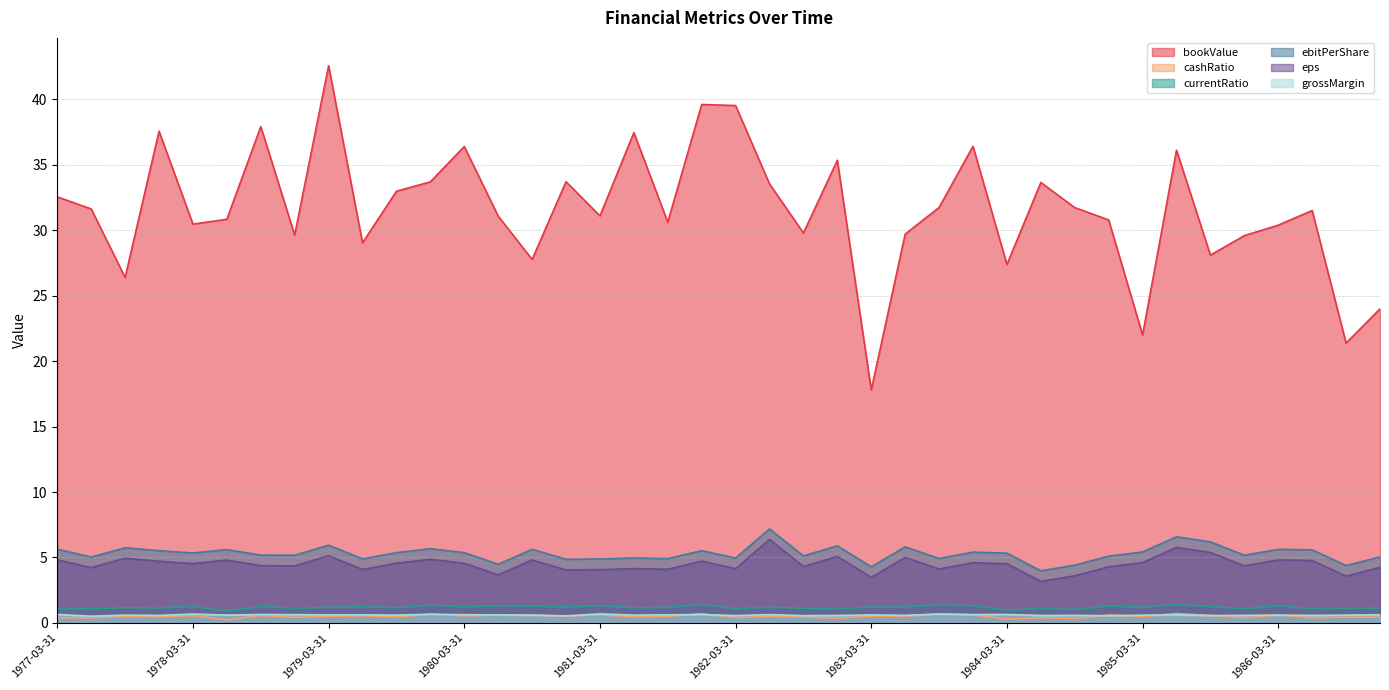

Which has a higher value, 1981-12-31 or 1978-12-31?

1981-12-31